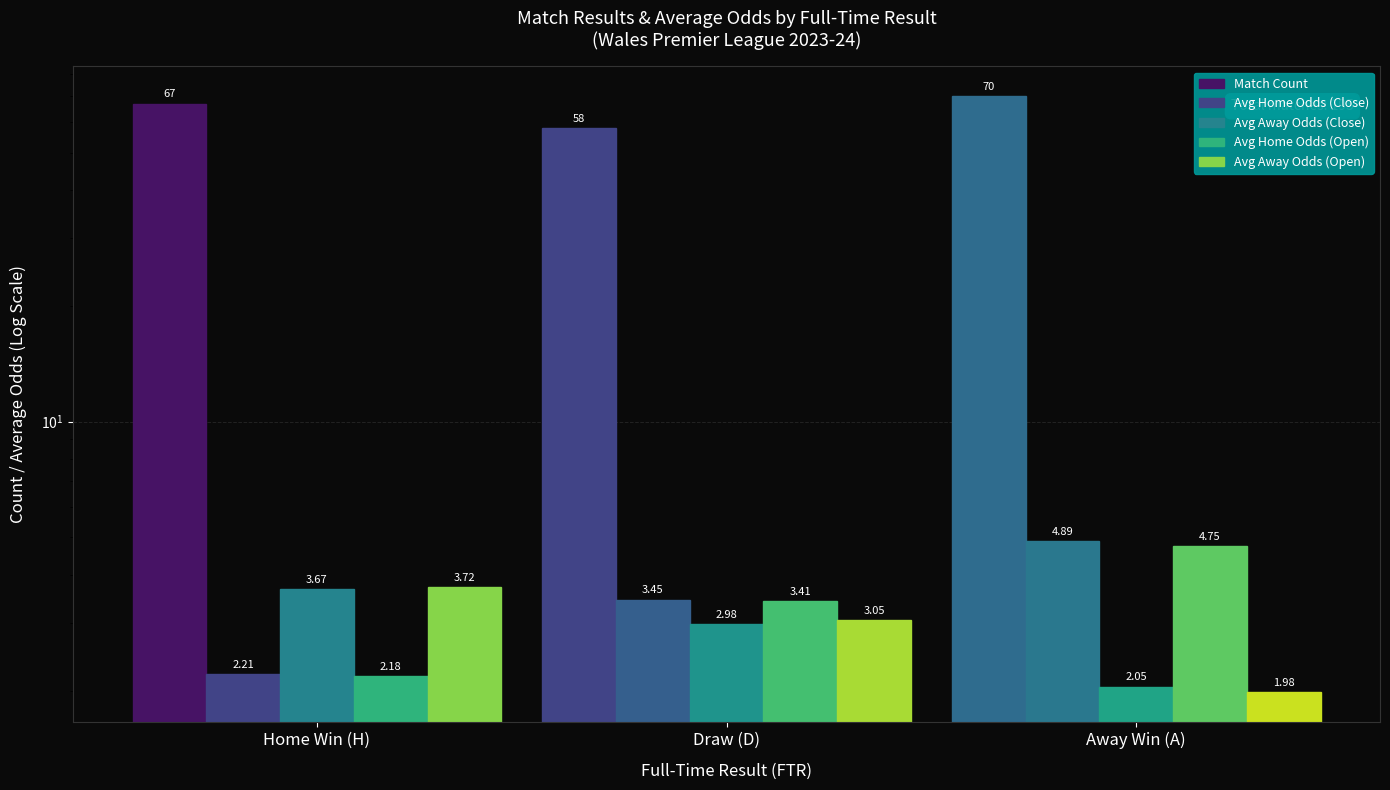

At which category is the sum across all series the highest?

Away Win (A)